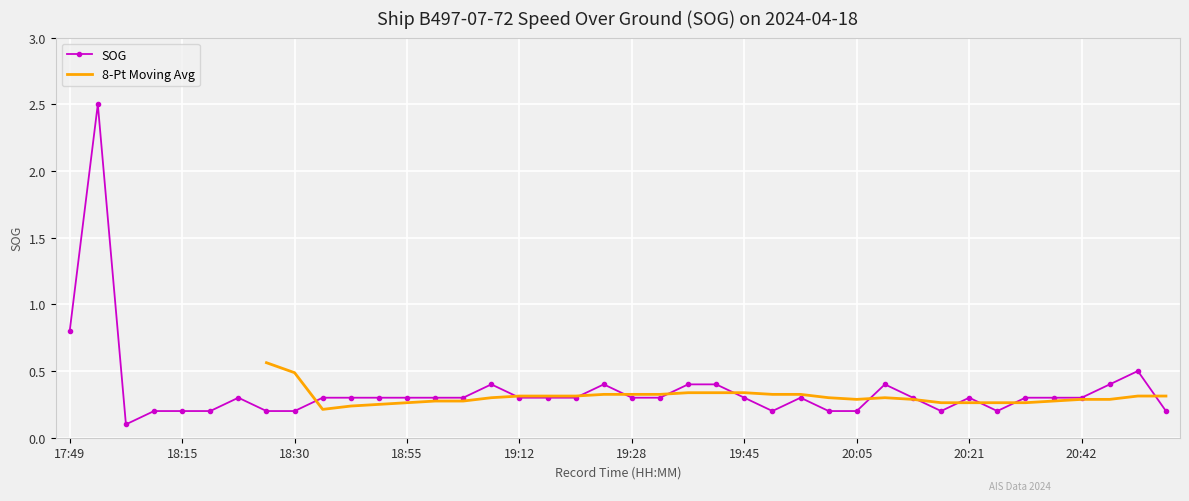

At which label is SOG closest to 1?

17:49